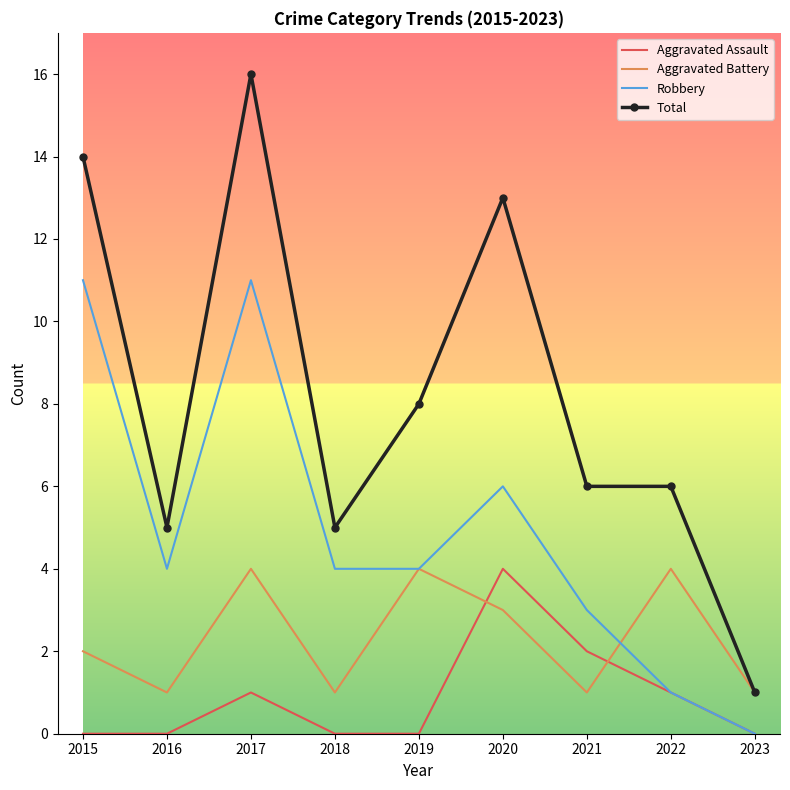

Where is the first local maximum for Total?

2017